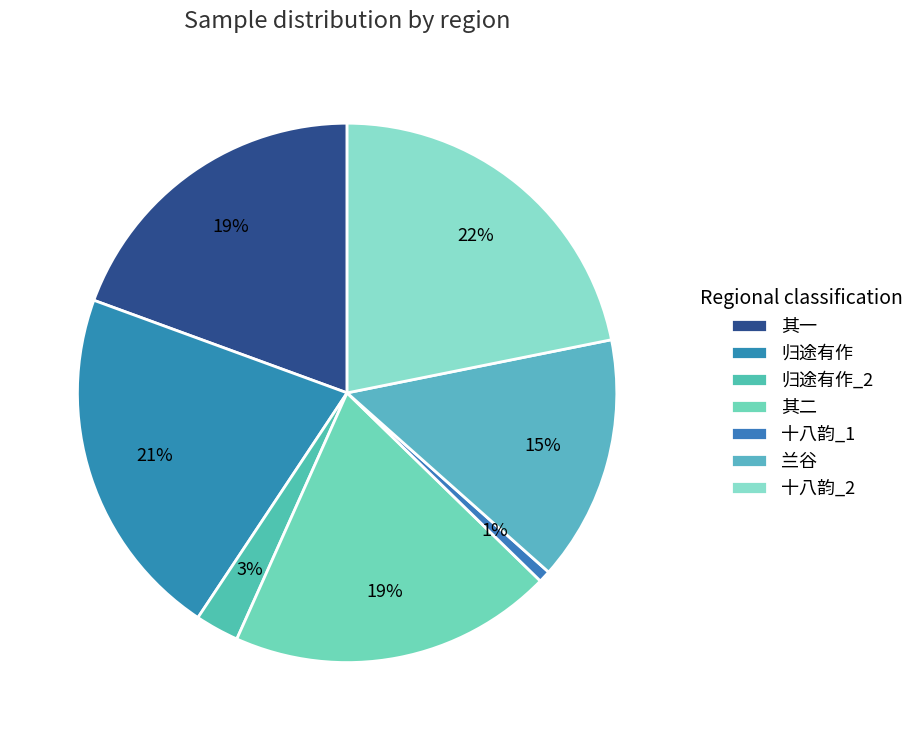

Is there any slice that represents more than half of the pie?

No